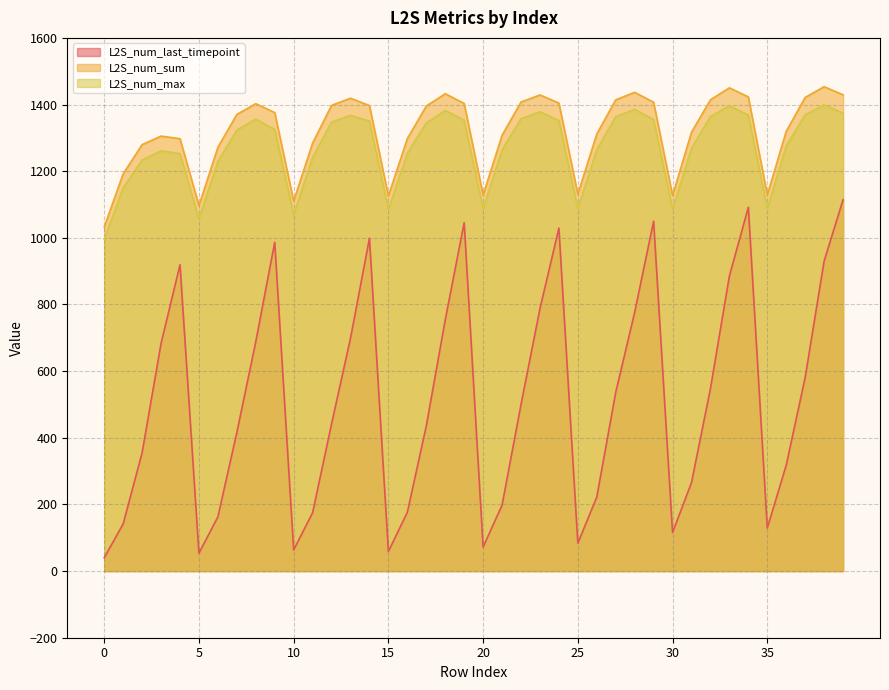

Rank the categories by L2S_num_max value from highest to lowest.

38, 33, 28, 18, 23, 39, 37, 34, 13, 32, 27, 22, 8, 29, 19, 24, 14, 12, 17, 9, 7, 36, 31, 26, 21, 3, 16, 4, 11, 2, 6, 1, 25, 35, 20, 30, 15, 10, 5, 0